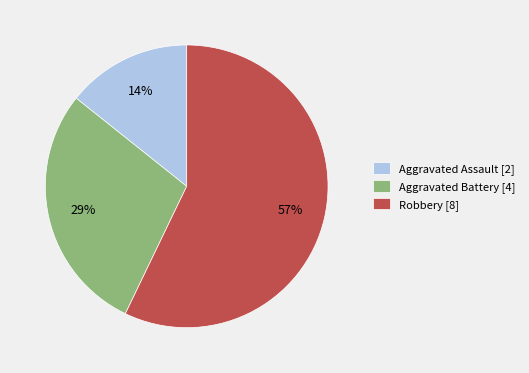

Is there a majority slice in this chart?

Yes